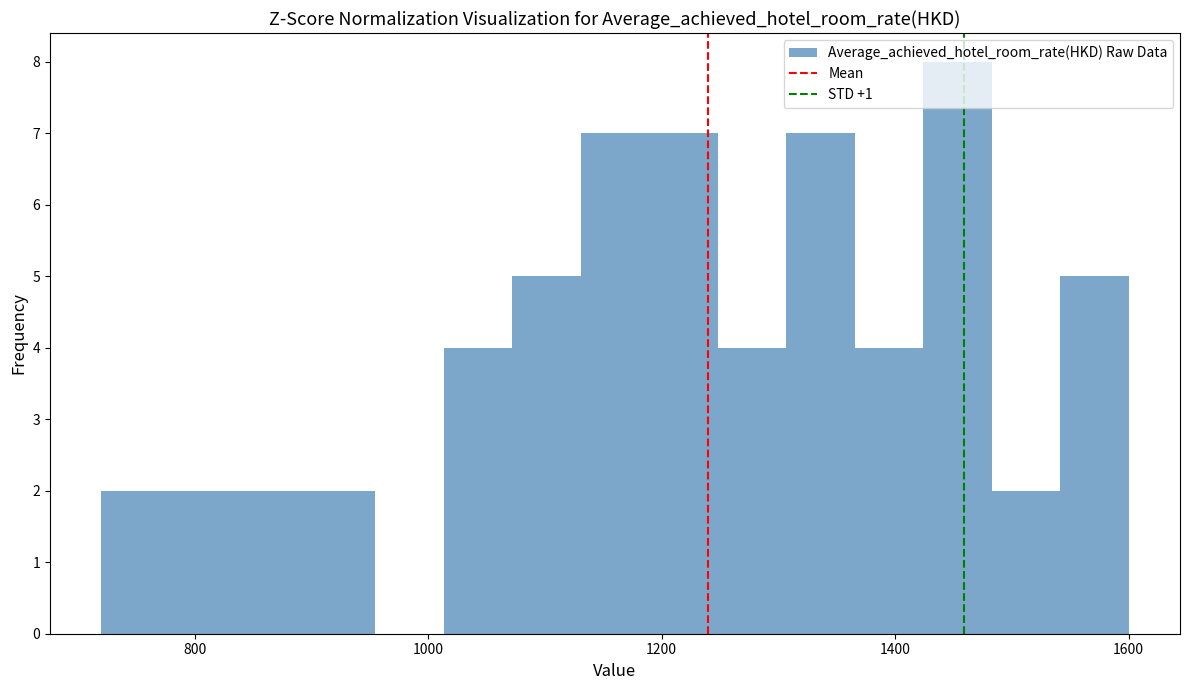

Read against the x-axis, roughly where is the centre of the tallest bar?

1460